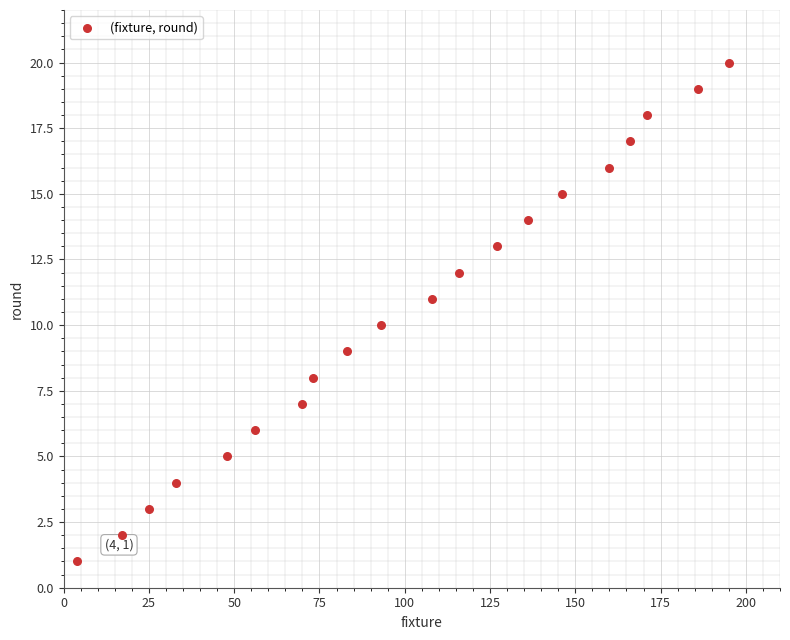

What is the range of X values (max minus min)?

191